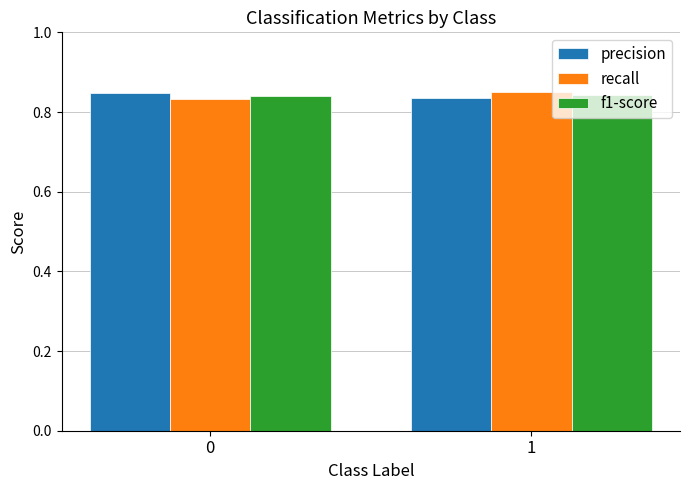

Is it true that precision equals 1.2 at 1?

False